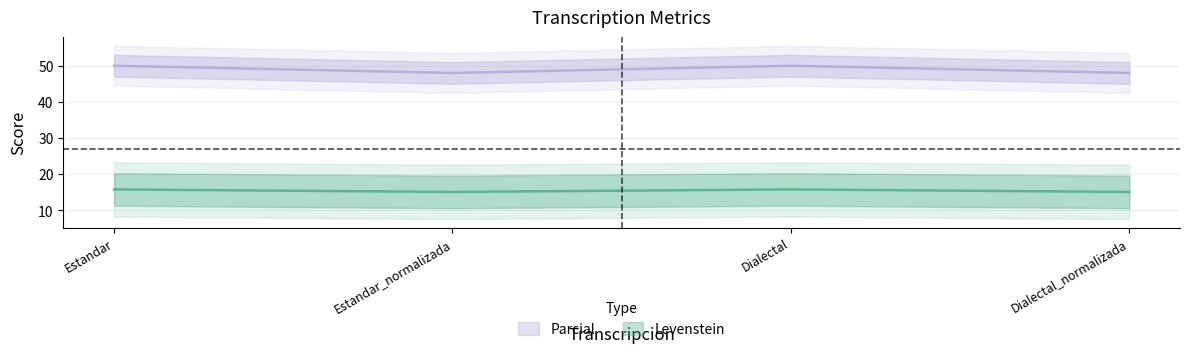

True or false: Parcial has a value of 15.8 at Estandar.

True